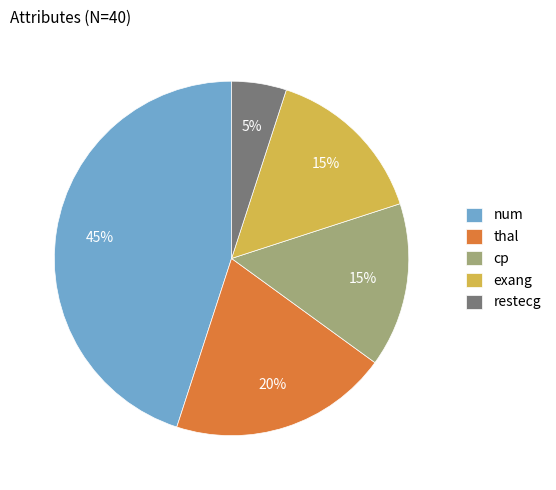

Which category has the biggest portion of the pie?

num